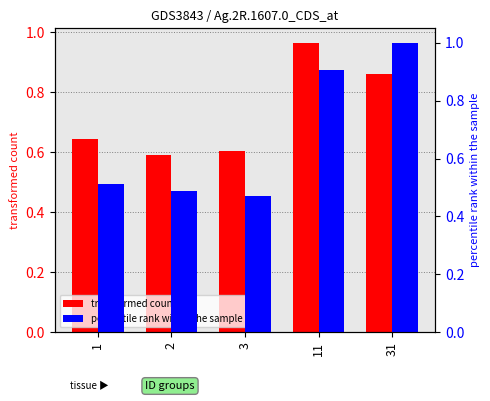

Reading right to left, transcribe all the data shown in this chart.

transformed count: 31=0.9	11=1.0	3=0.6	2=0.6	1=0.6
percentile rank within the sample: 31=1.0	11=0.9	3=0.5	2=0.5	1=0.5